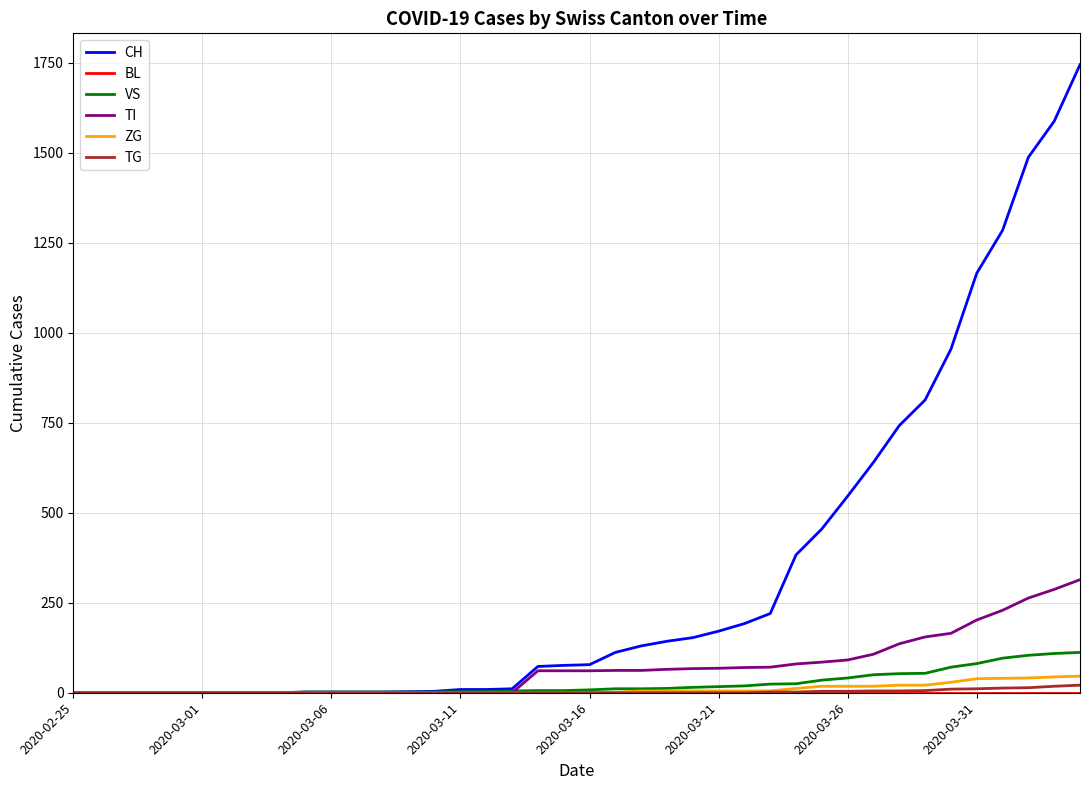

What is the highest value of the ZG series?

46